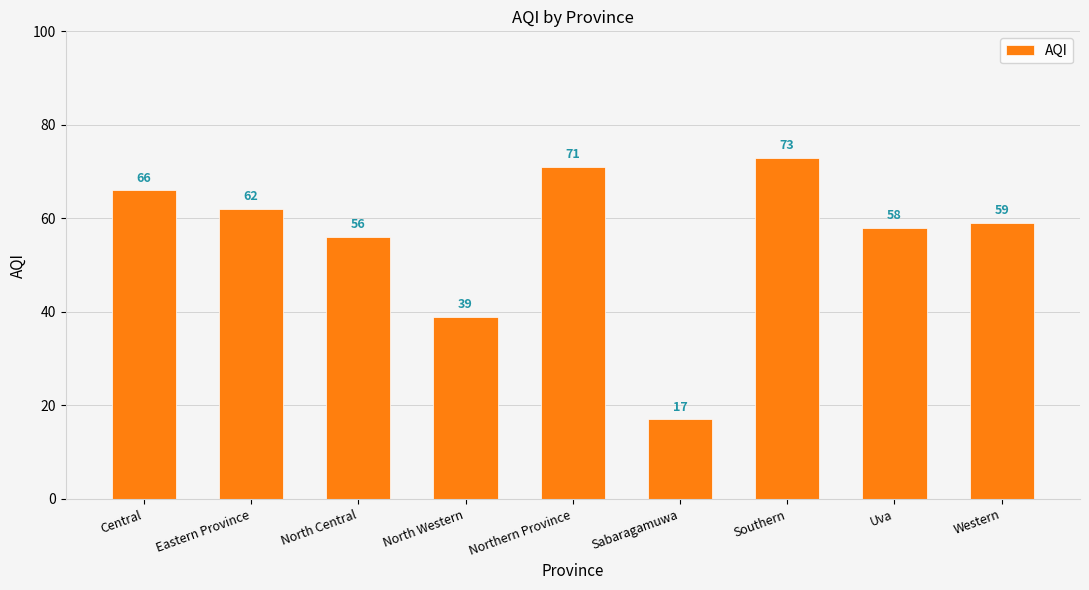

Is it true that the value at North Central is 20?

False